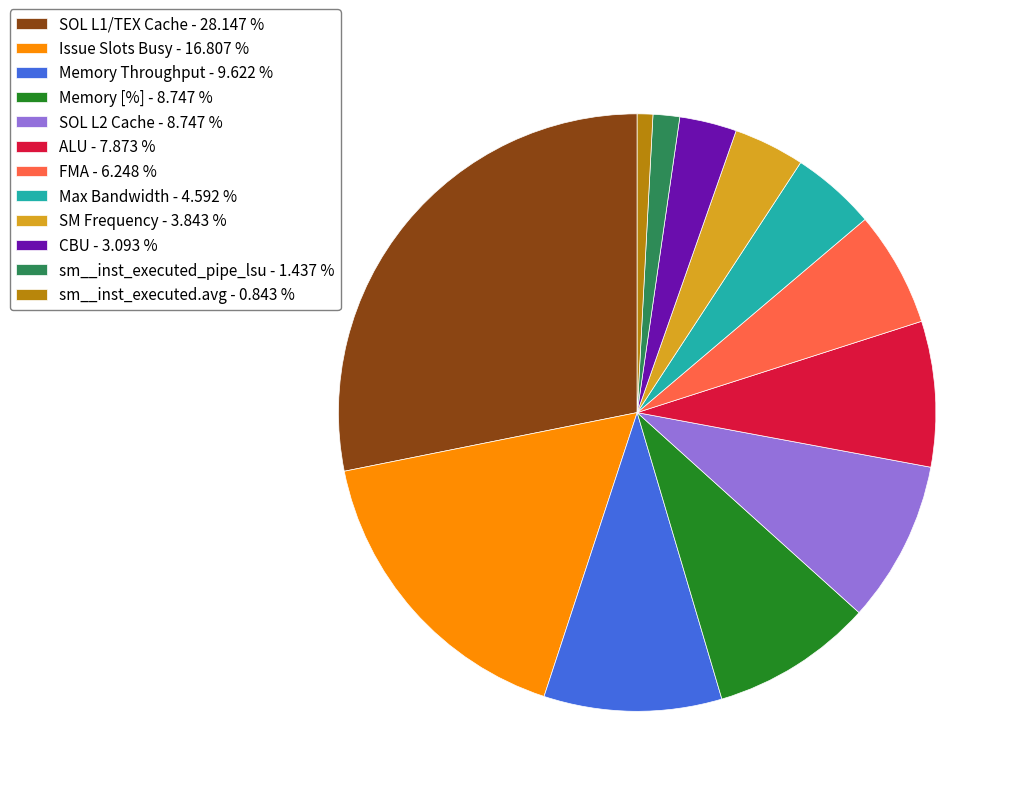

Combined, do ALU - 7.873 % and sm__inst_executed_pipe_lsu - 1.437 % account for over 50%?

No